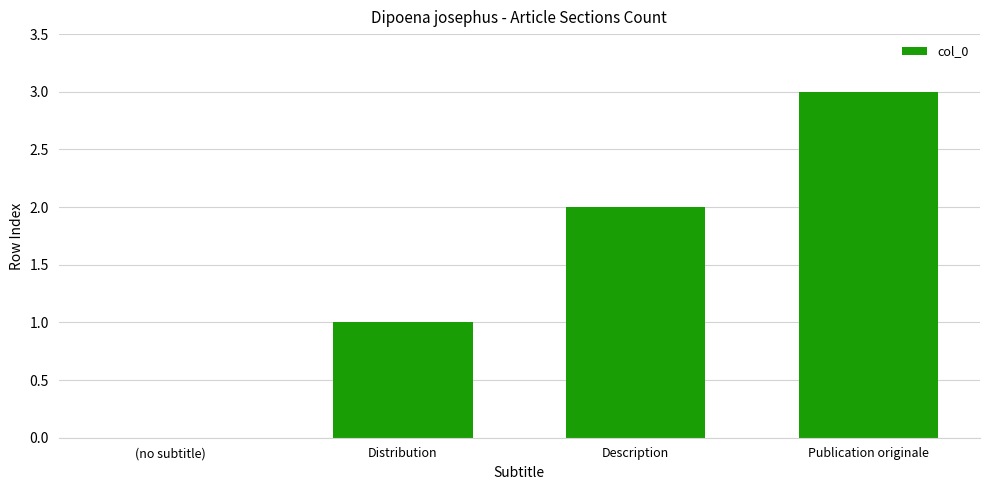

Is it true that the value at Distribution is 1?

True